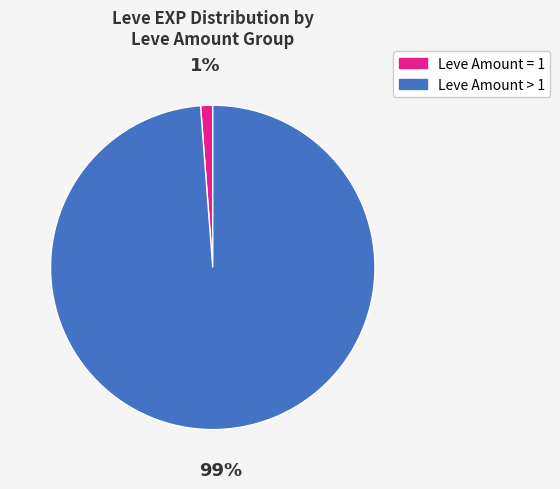

To the nearest percent, what is the difference between the largest and smallest slice percentages?

98%